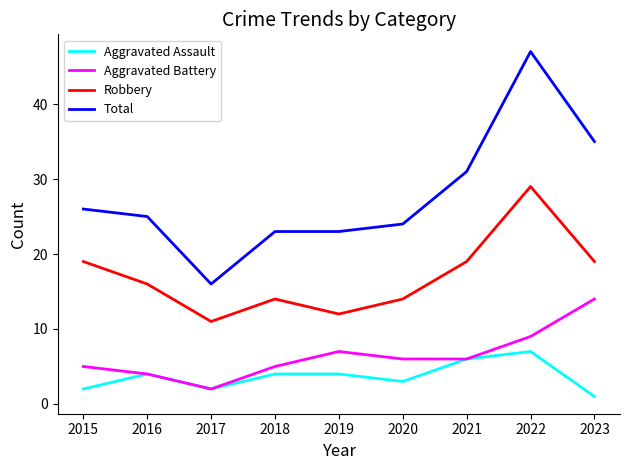

What is the difference between the second highest and minimum values in the Total series?

19